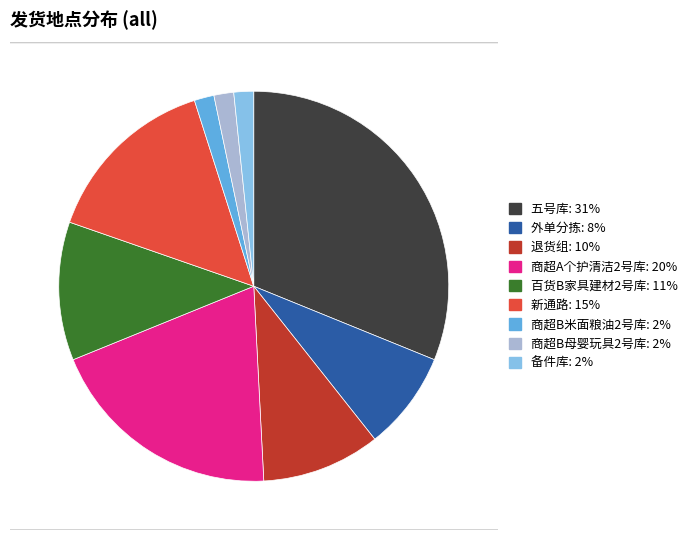

The 商超A个护清洁2号库 slice represents 25% of the pie. True or false?

False